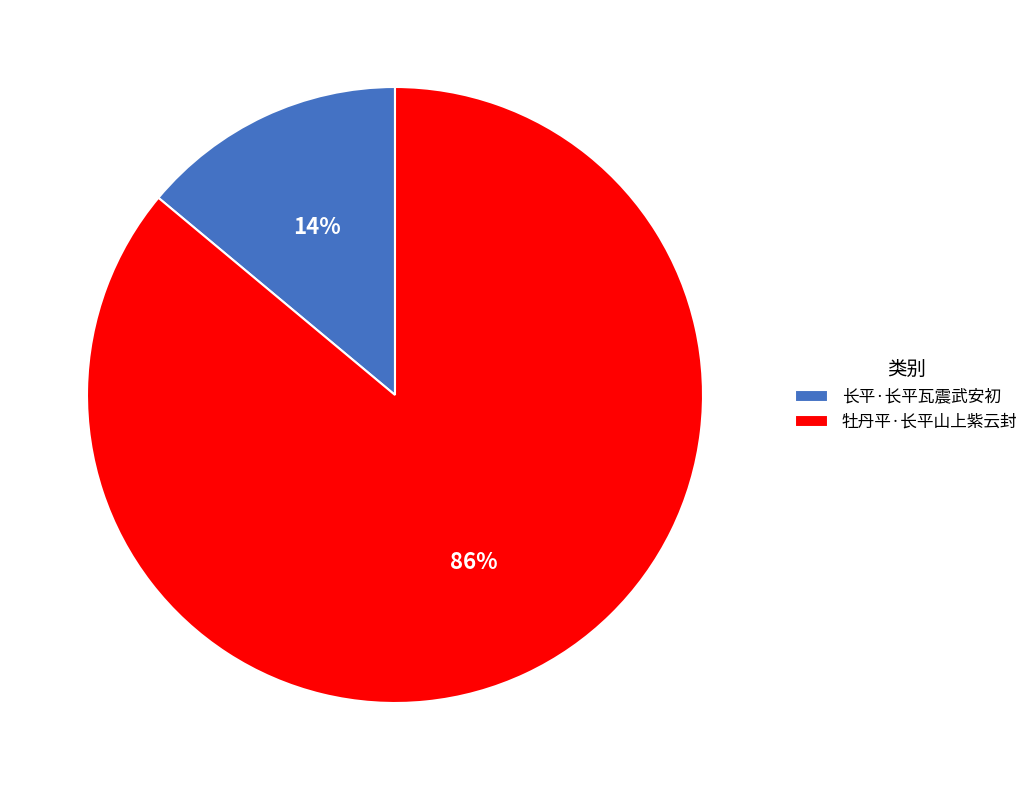

Is the sum of 长平·长平瓦震武安初 and 牡丹平·长平山上紫云封 greater than half?

Yes